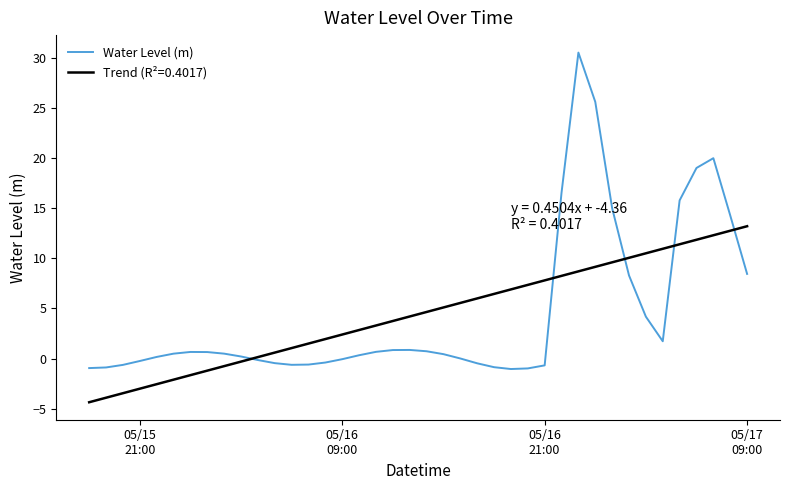

List the series in order of their peak value, lowest first.

Trend (R²=0.4017), Water Level (m)